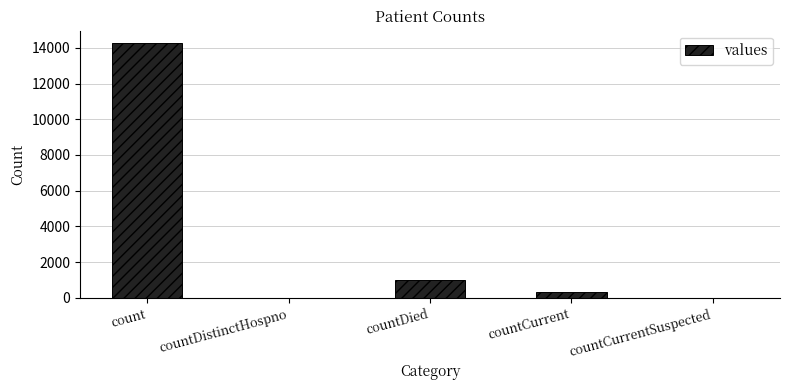

What is the sum of the values at countDistinctHospno and countDied?

1017